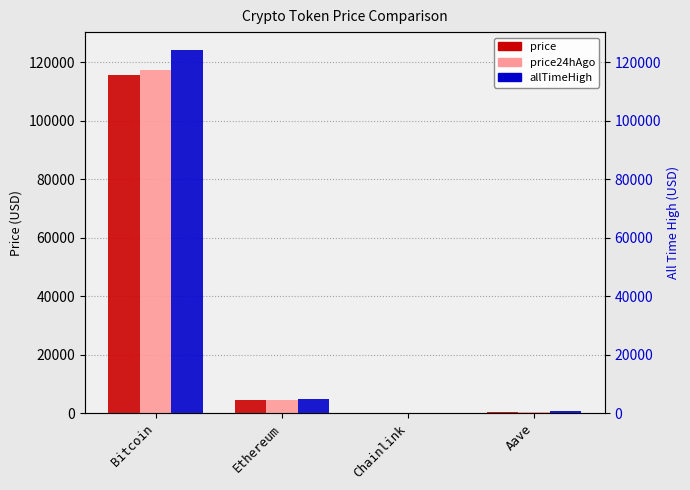

What is the maximum value for price24hAgo?

117222.0